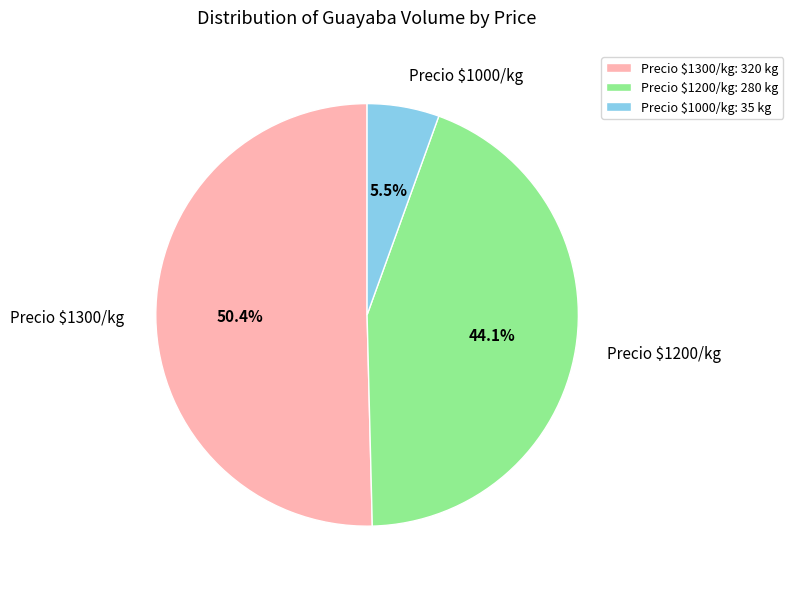

Does Precio $1300/kg account for over 50% of the chart?

Yes